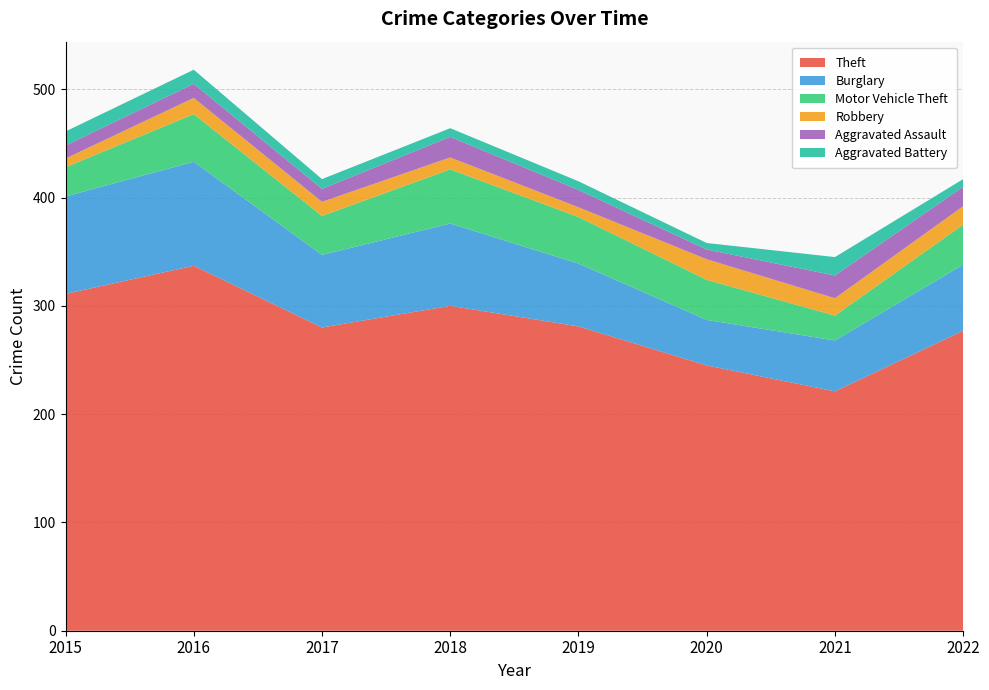

Reading left to right, list all the values displayed in this chart.

Theft: 2015=311	2016=337	2017=280	2018=300	2019=281	2020=245	2021=221	2022=277
Burglary: 2015=90	2016=96	2017=67	2018=76	2019=58	2020=42	2021=47	2022=61
Motor Vehicle Theft: 2015=27	2016=44	2017=36	2018=50	2019=43	2020=37	2021=23	2022=37
Robbery: 2015=8	2016=15	2017=13	2018=11	2019=9	2020=19	2021=16	2022=17
Aggravated Assault: 2015=12	2016=13	2017=12	2018=19	2019=16	2020=9	2021=21	2022=18
Aggravated Battery: 2015=13	2016=13	2017=9	2018=8	2019=8	2020=6	2021=17	2022=7